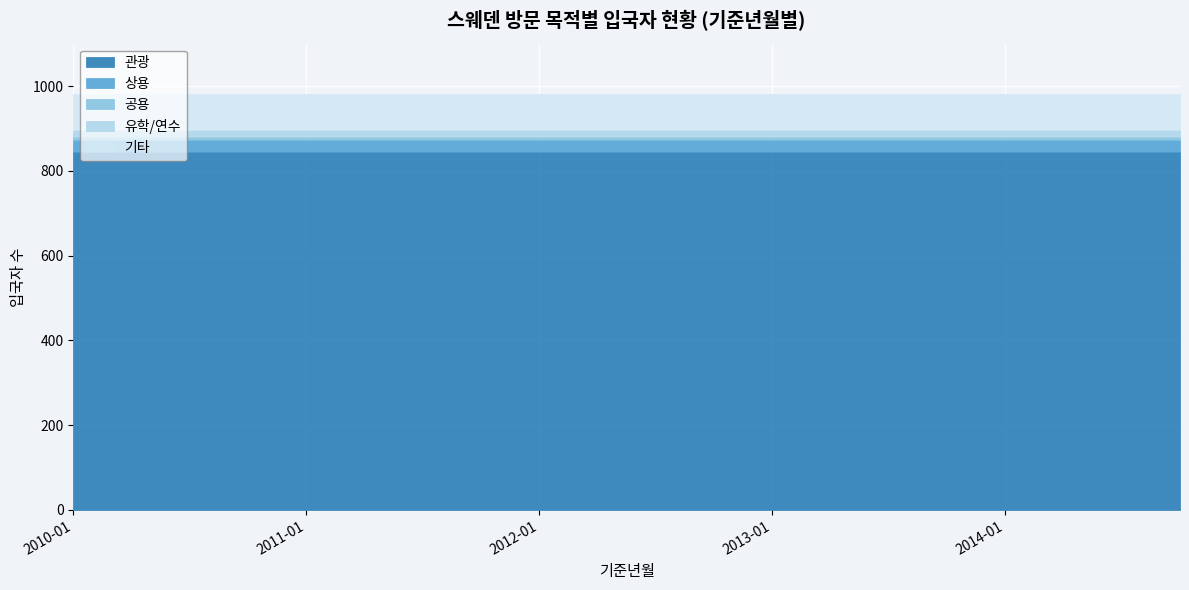

Reading left to right, extract all data points from this chart.

관광: 844	844	844	844	844	844	844	844	844	844	844	844	844	844	844	844	844	844	844	844
상용: 29	29	29	29	29	29	29	29	29	29	29	29	29	29	29	29	29	29	29	29
공용: 6	6	6	6	6	6	6	6	6	6	6	6	6	6	6	6	6	6	6	6
유학/연수: 18	18	18	18	18	18	18	18	18	18	18	18	18	18	18	18	18	18	18	18
기타: 85	85	85	85	85	85	85	85	85	85	85	85	85	85	85	85	85	85	85	85